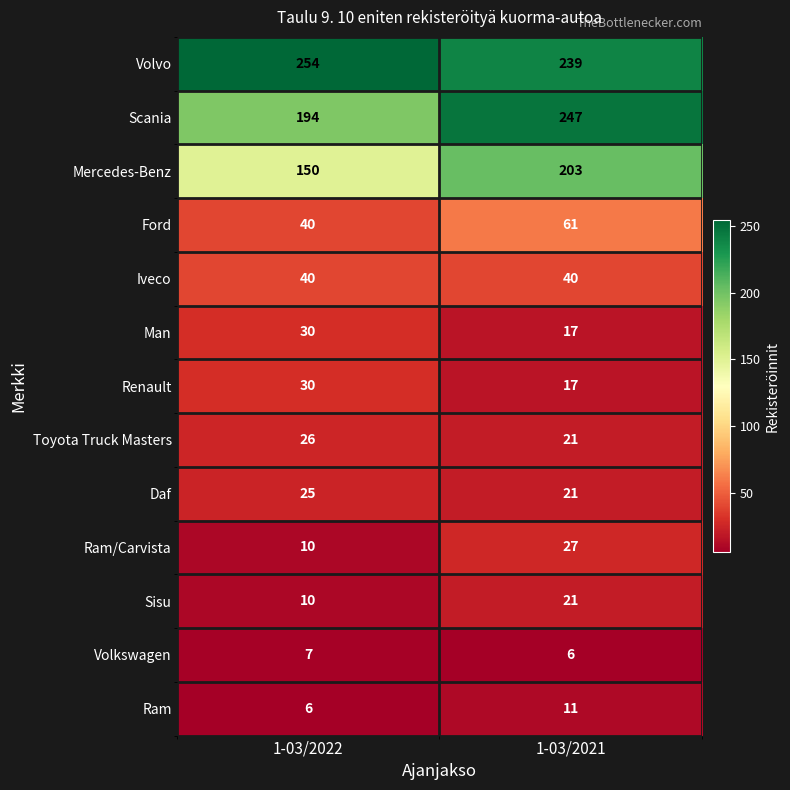

True or false: Volvo has a value of 447 at 1-03/2022.

False